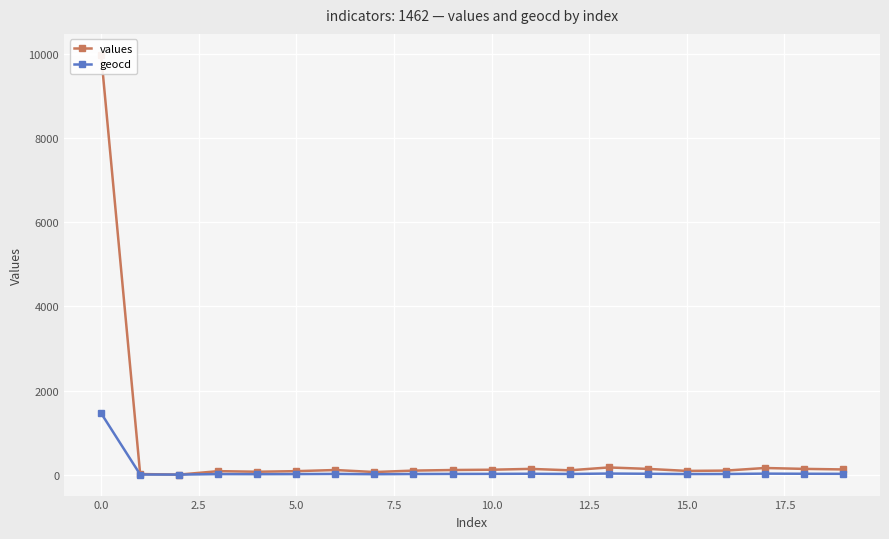

True or false: values has a value of 157 at 17.

True